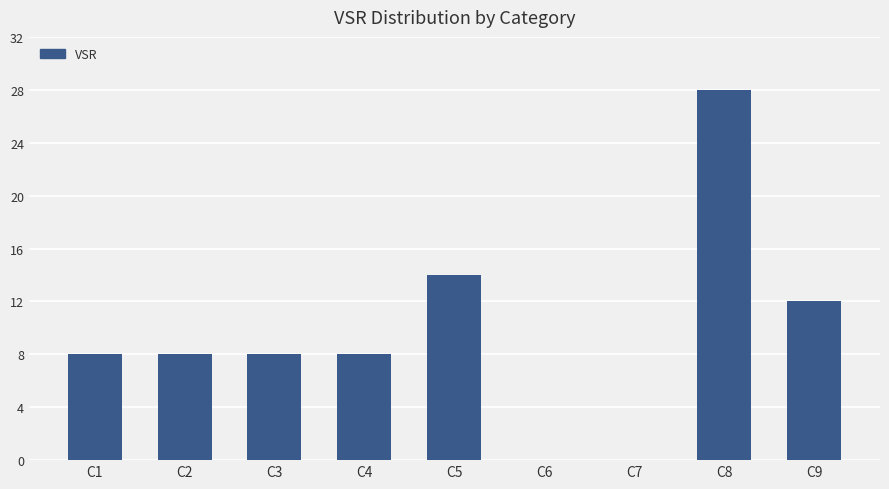

What is the sum of all values?

86